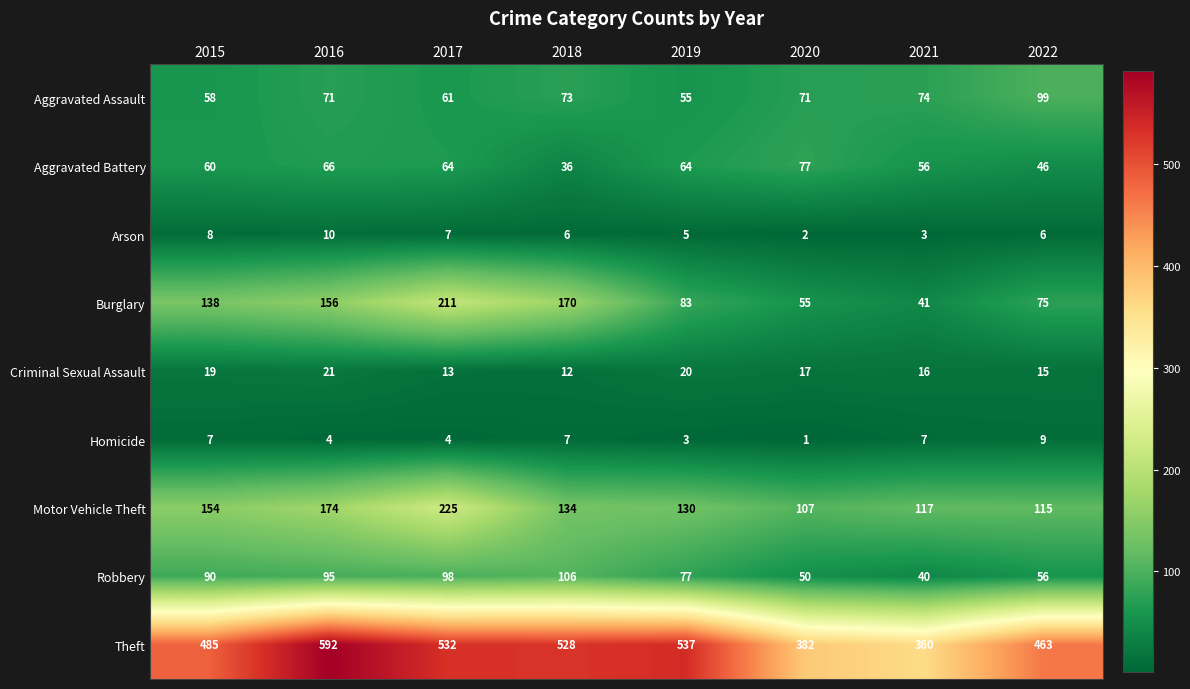

List the labels in order of Burglary value, largest first.

2017, 2018, 2016, 2015, 2019, 2022, 2020, 2021